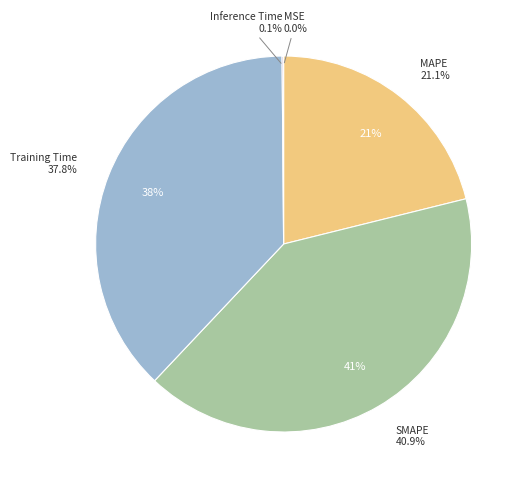

Is Training Time the majority of the pie?

No